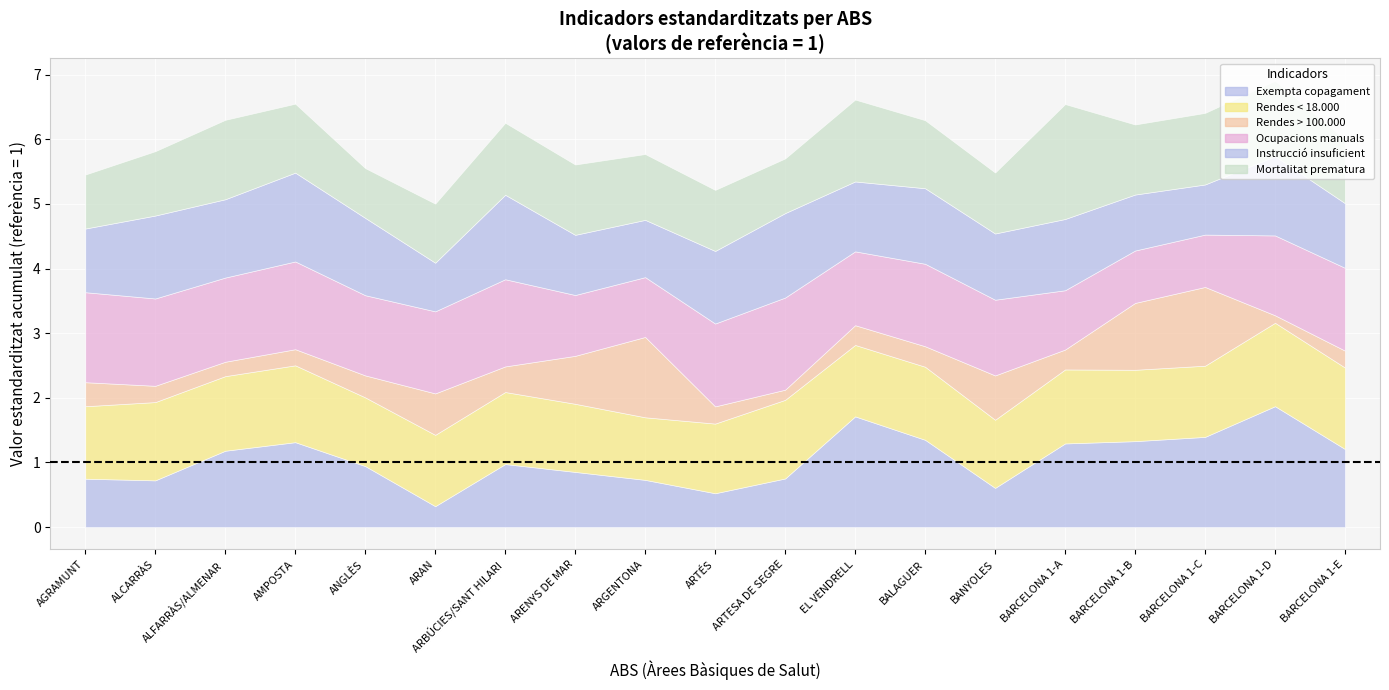

At how many categories does at least one series exceed 0?

19